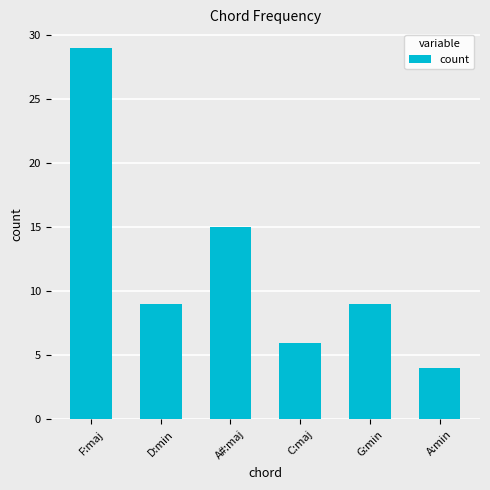

Count the number of data series in this chart.

1